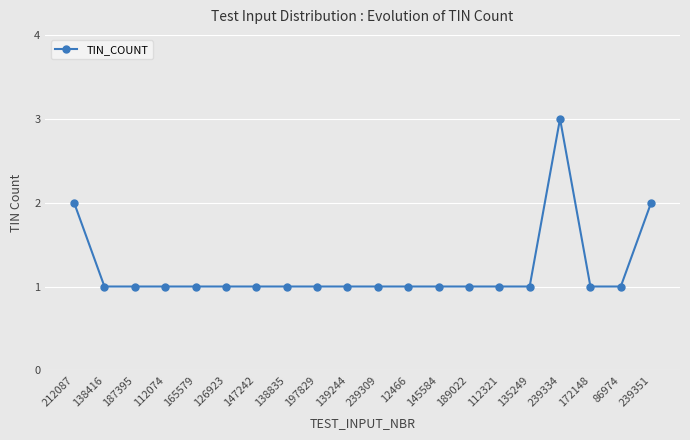

Reading left to right, what are all the values shown in this chart?

2	1	1	1	1	1	1	1	1	1	1	1	1	1	1	1	3	1	1	2